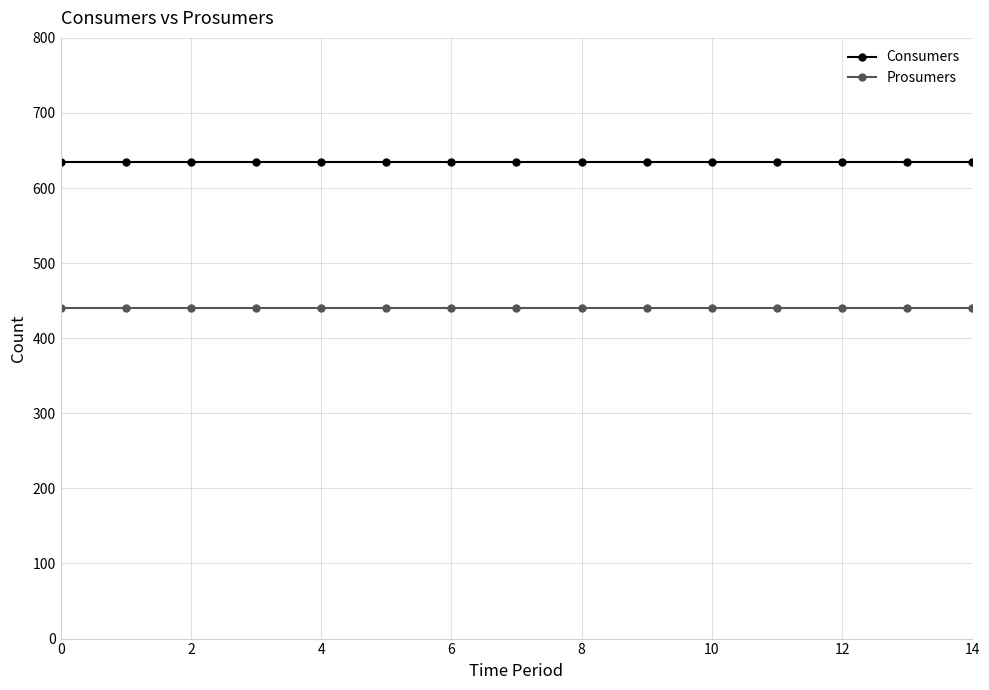

What is the minimum value shown in the chart?

440